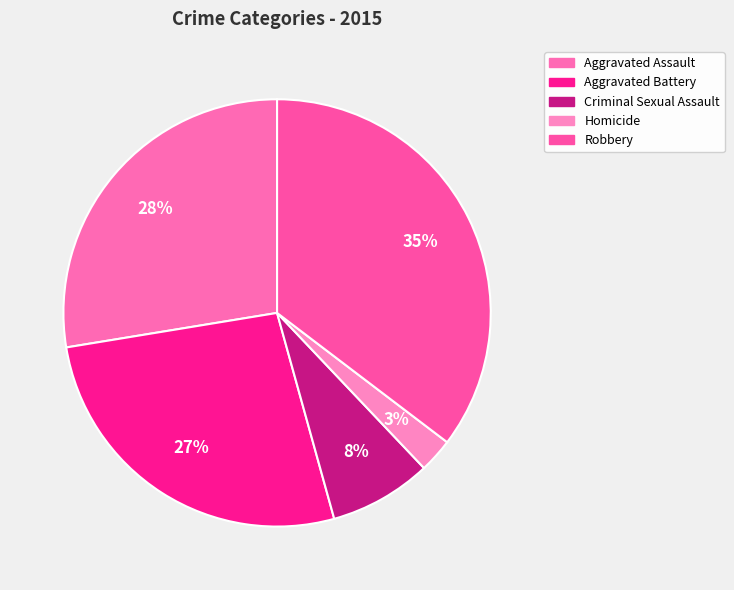

Does Robbery account for over 50% of the chart?

No